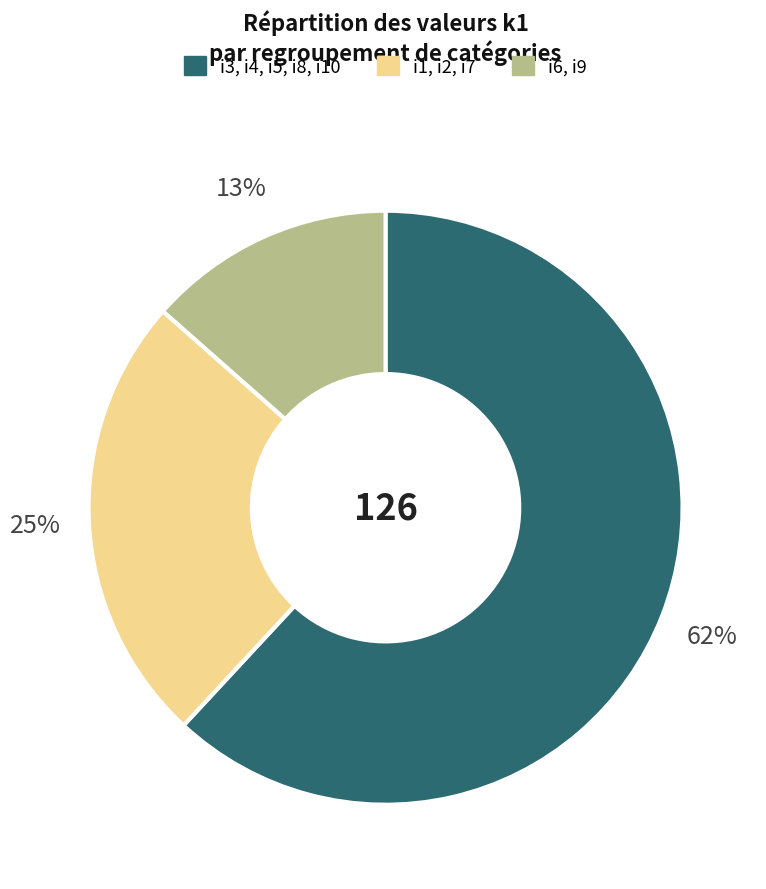

To the nearest percent, what is the average slice percentage?

33%